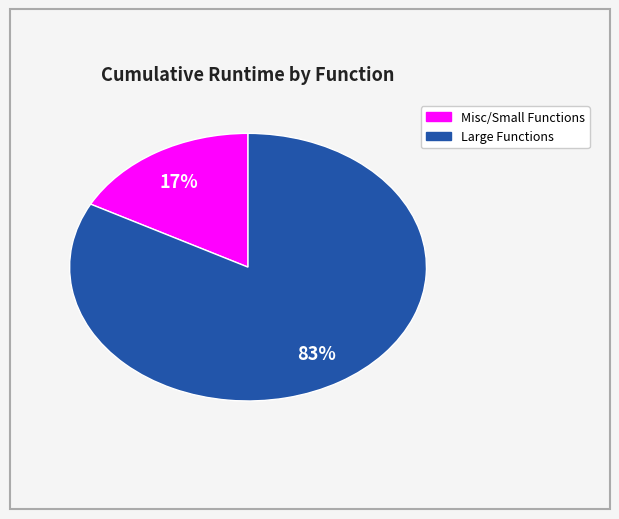

Is there any slice that represents more than half of the pie?

Yes